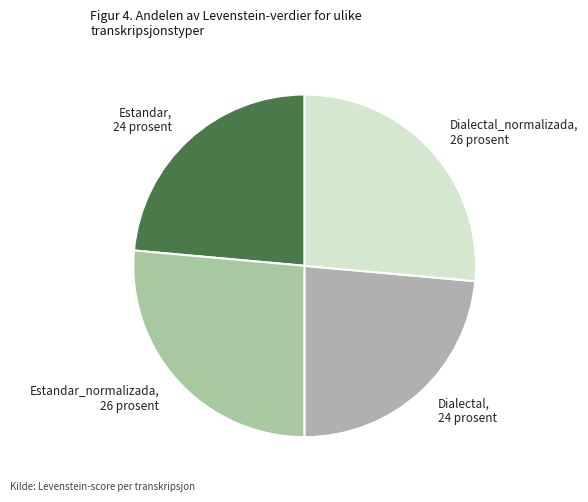

True or false: Dialectal_normalizada, 26 prosent accounts for 26% of the total.

True